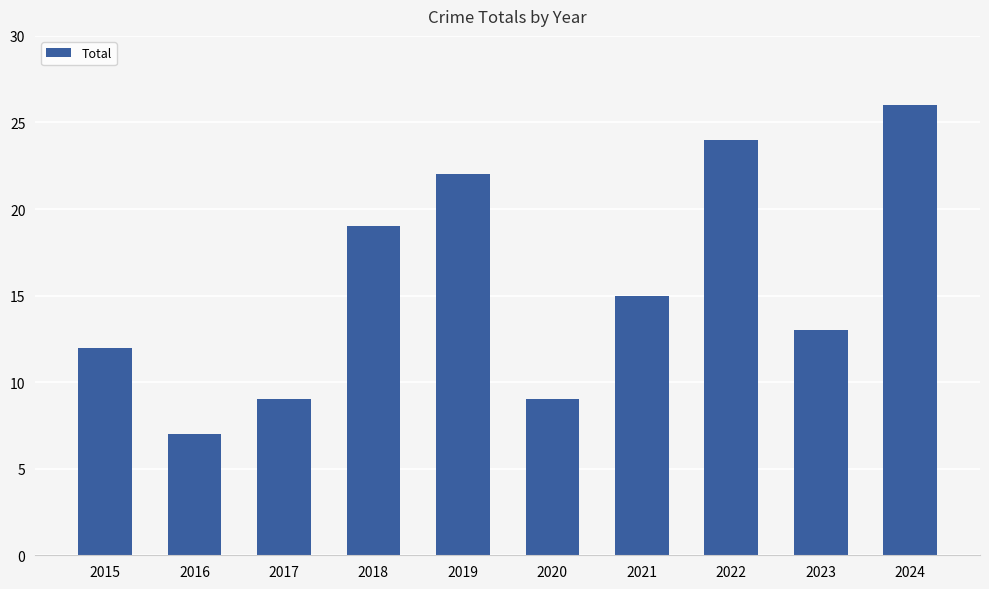

What is the difference between the values at 2016 and 2019?

15